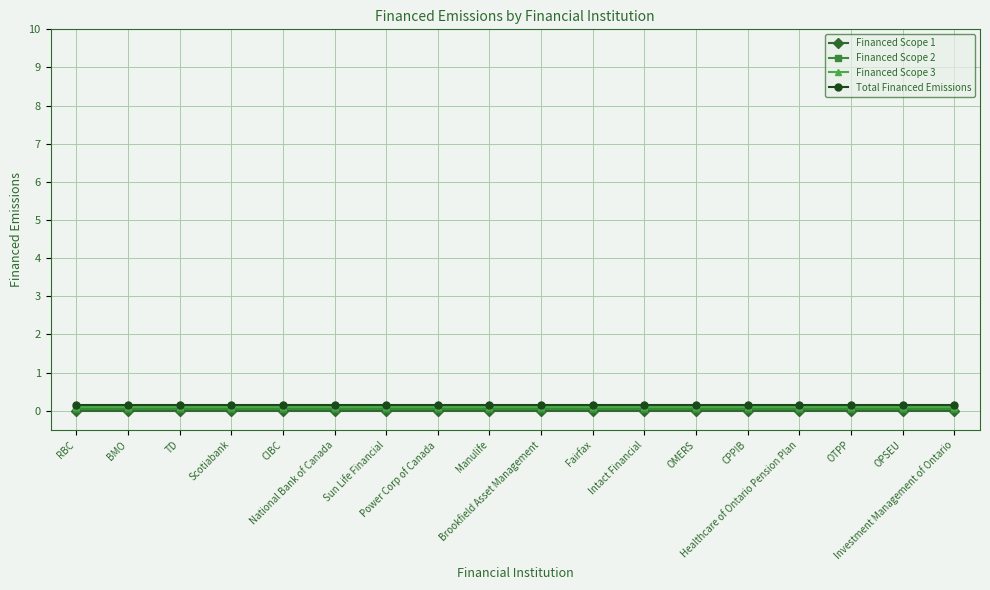

Reading left to right, list all the values displayed in this chart.

Financed Scope 1: 0.0	0.0	0.0	0.0	0.0	0.0	0.0	0.0	0.0	0.0	0.0	0.0	0.0	0.0	0.0	0.0	0.0	0.0
Financed Scope 2: 0.1	0.1	0.1	0.1	0.1	0.1	0.1	0.1	0.1	0.1	0.1	0.1	0.1	0.1	0.1	0.1	0.1	0.1
Financed Scope 3: 0.1	0.1	0.1	0.1	0.1	0.1	0.1	0.1	0.1	0.1	0.1	0.1	0.1	0.1	0.1	0.1	0.1	0.1
Total Financed Emissions: 0.2	0.2	0.2	0.2	0.2	0.2	0.2	0.2	0.2	0.2	0.2	0.2	0.2	0.2	0.2	0.2	0.2	0.2